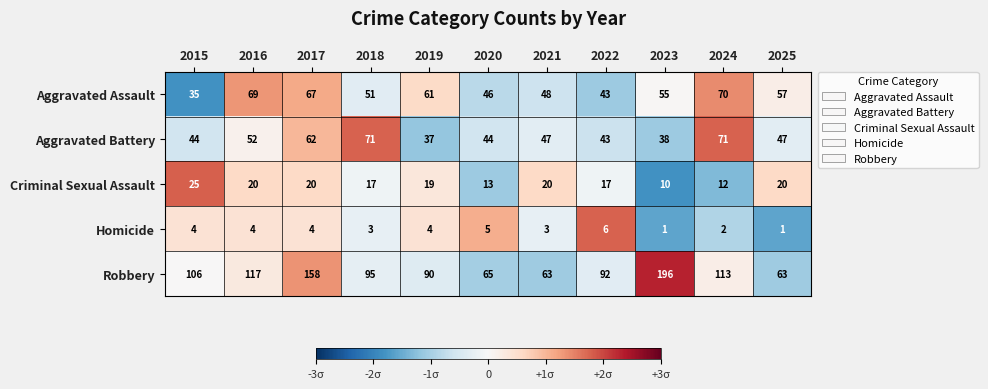

What is the highest value of the Aggravated Battery series?

71